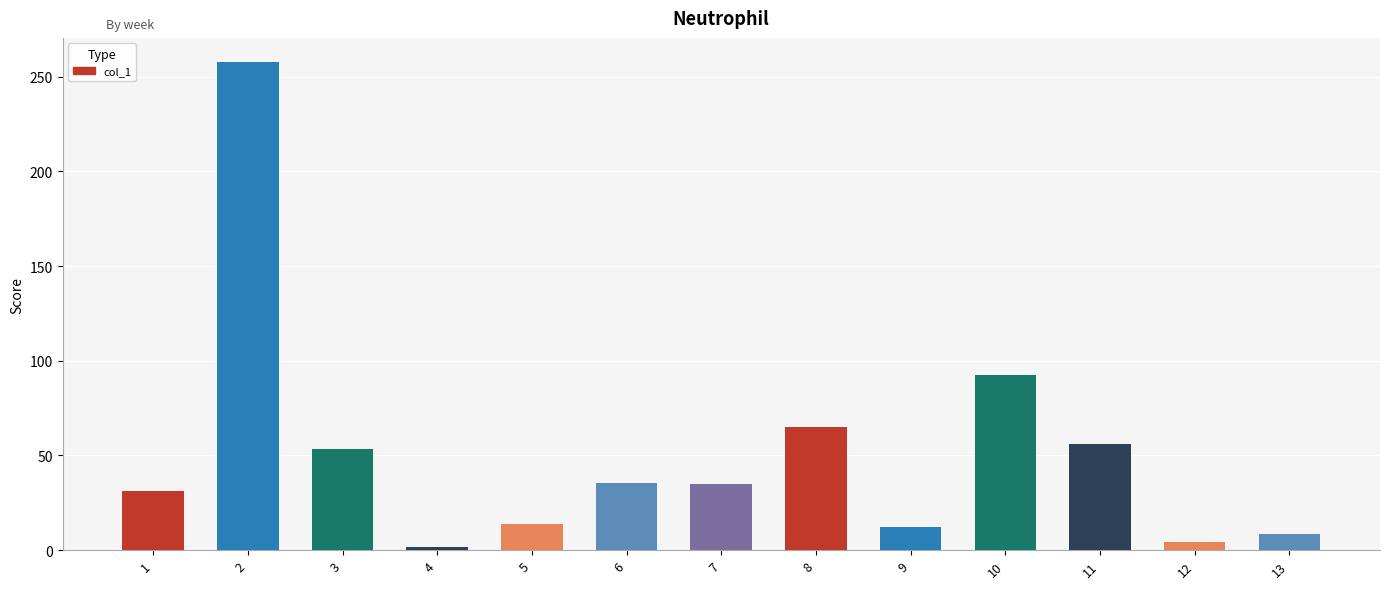

Approximately how many times larger is the value at 1 compared to 2?

0.1